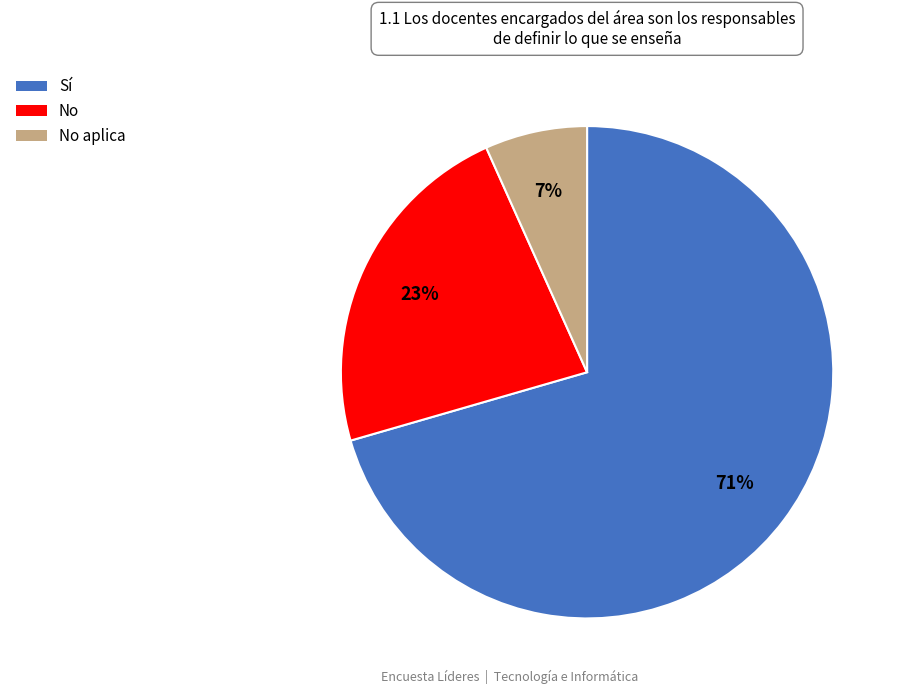

Does any single category account for the majority?

Yes